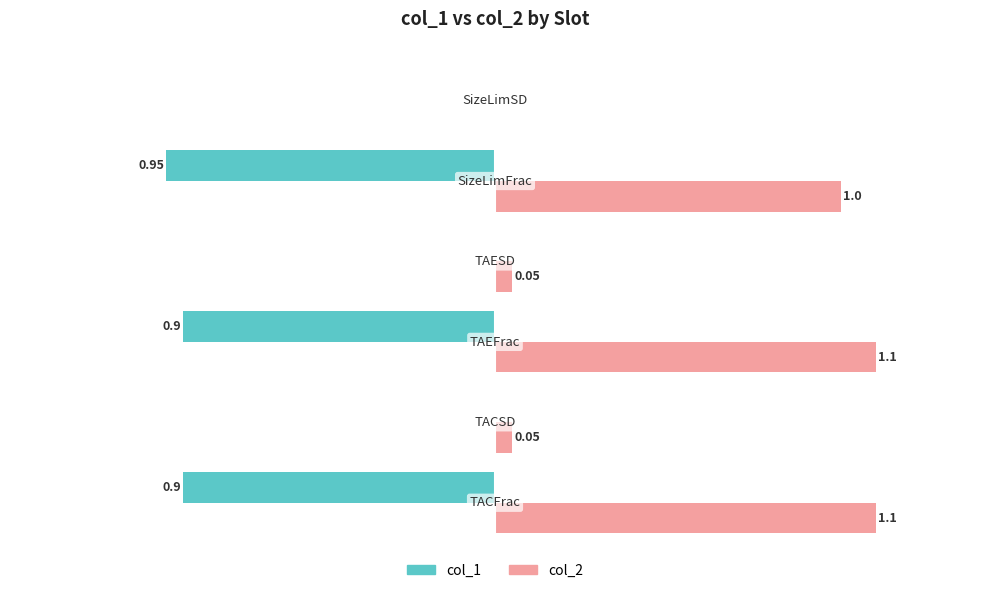

Which series has the largest range (max minus min)?

col_2